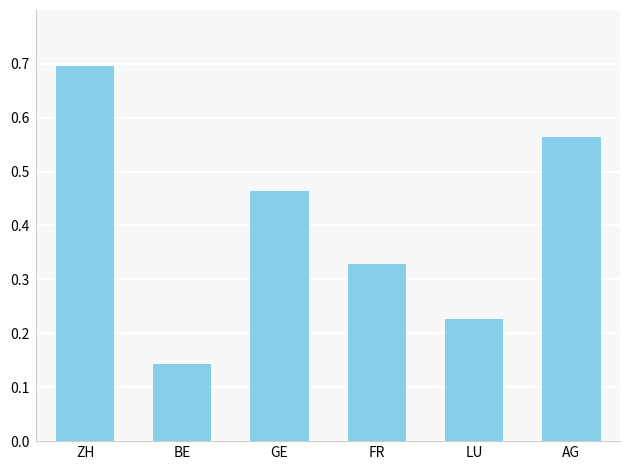

List the labels in order of value, largest first.

ZH, AG, GE, FR, LU, BE